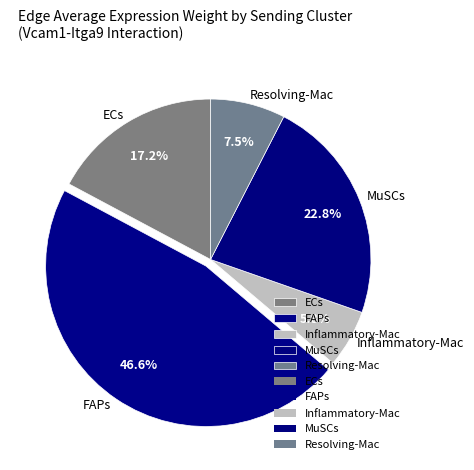

Which slice is the smallest?

Inflammatory-Mac